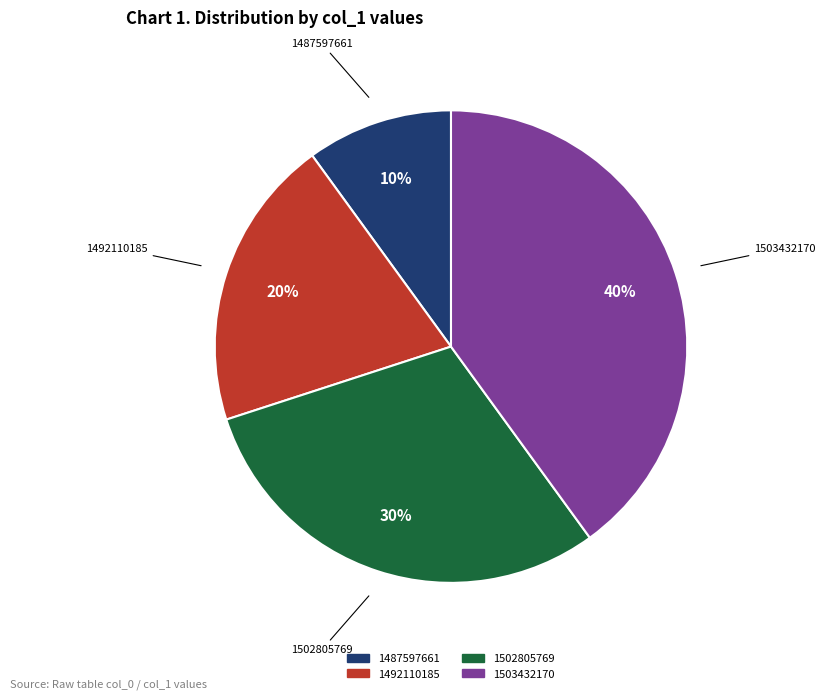

Which category has the biggest portion of the pie?

1503432170